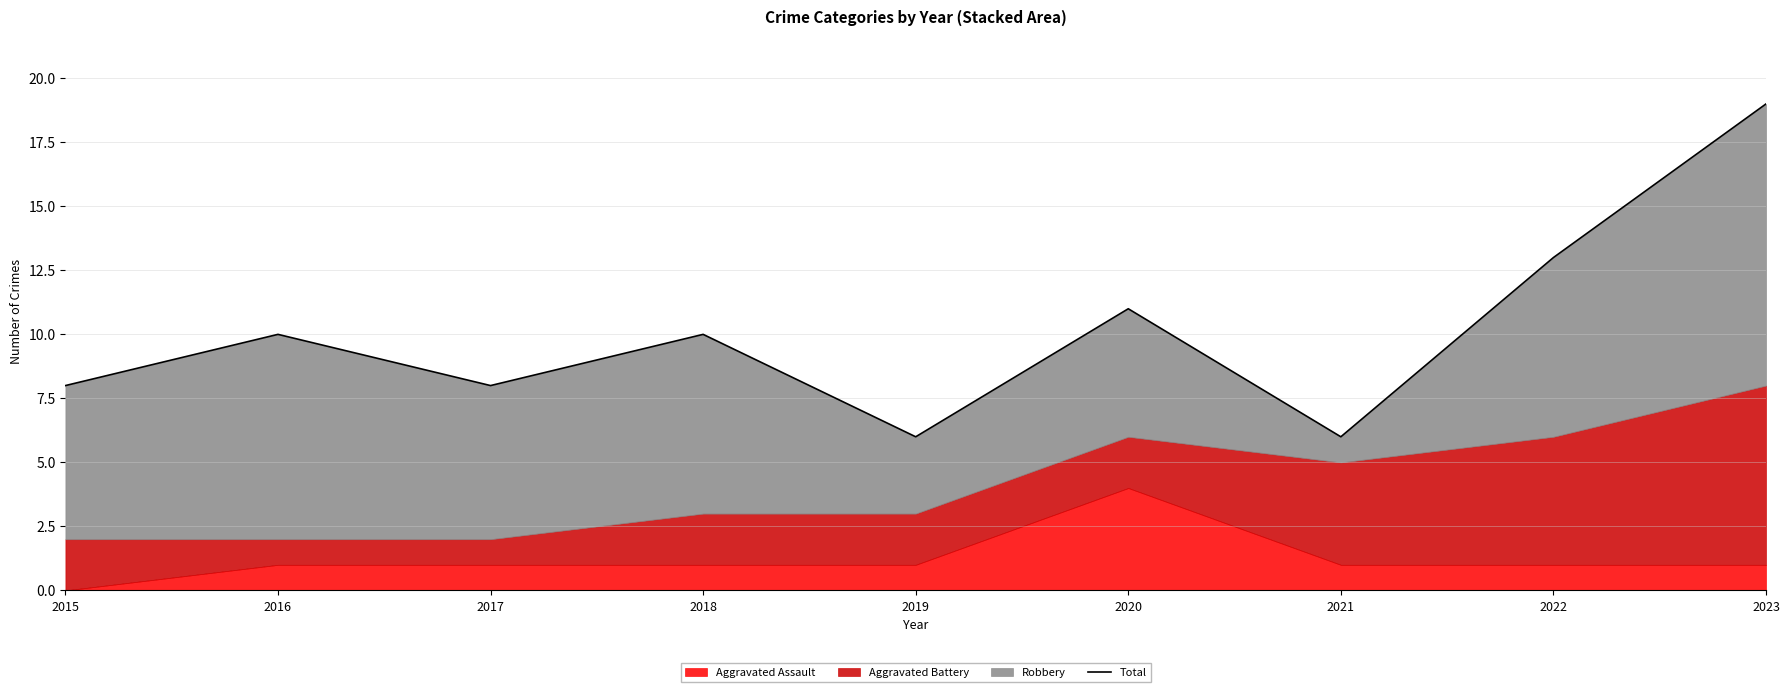

Approximately how many times larger is the value at 2020 compared to 2017?

1.4